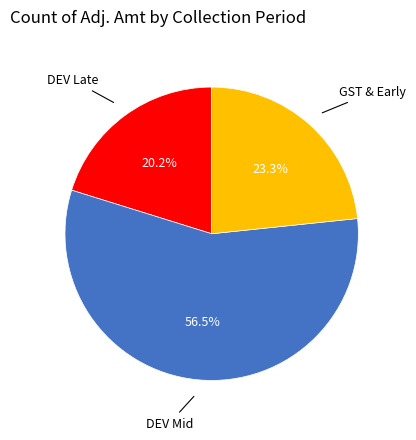

Is there a majority slice in this chart?

Yes